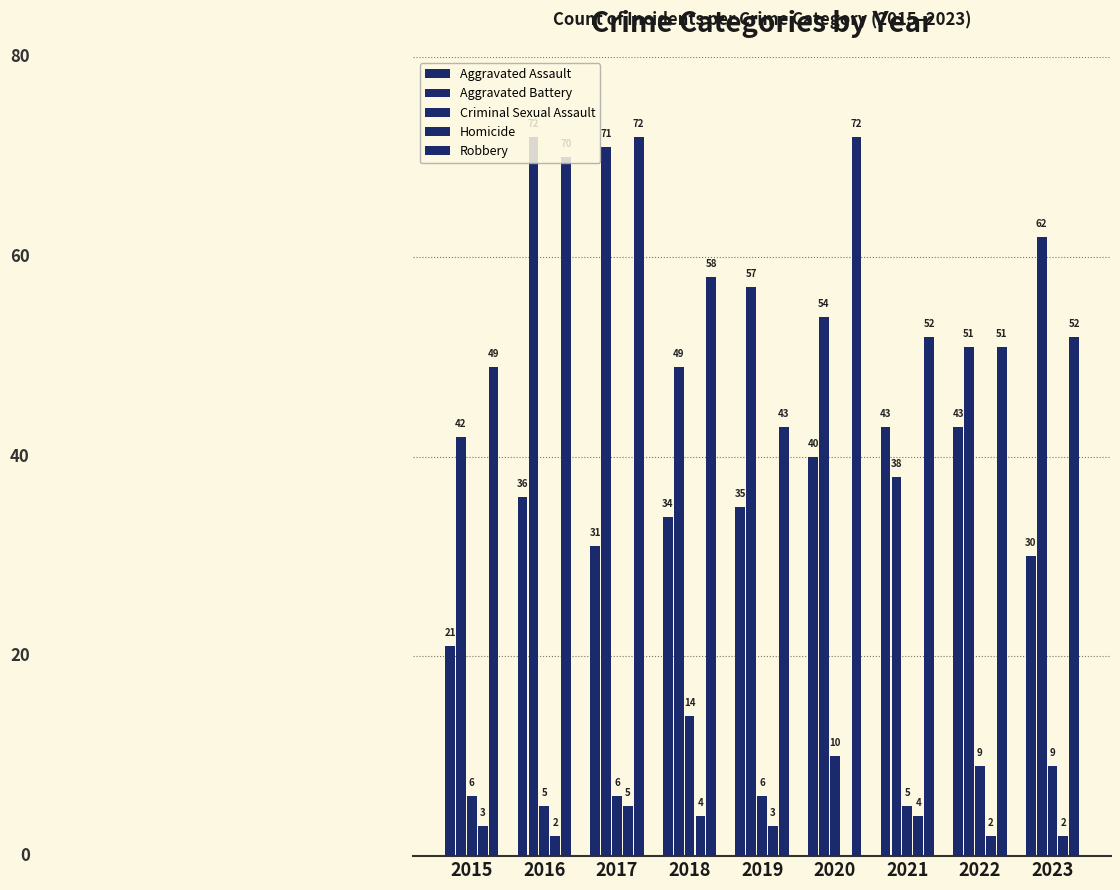

Is it true that Robbery equals 72 at 2017?

True